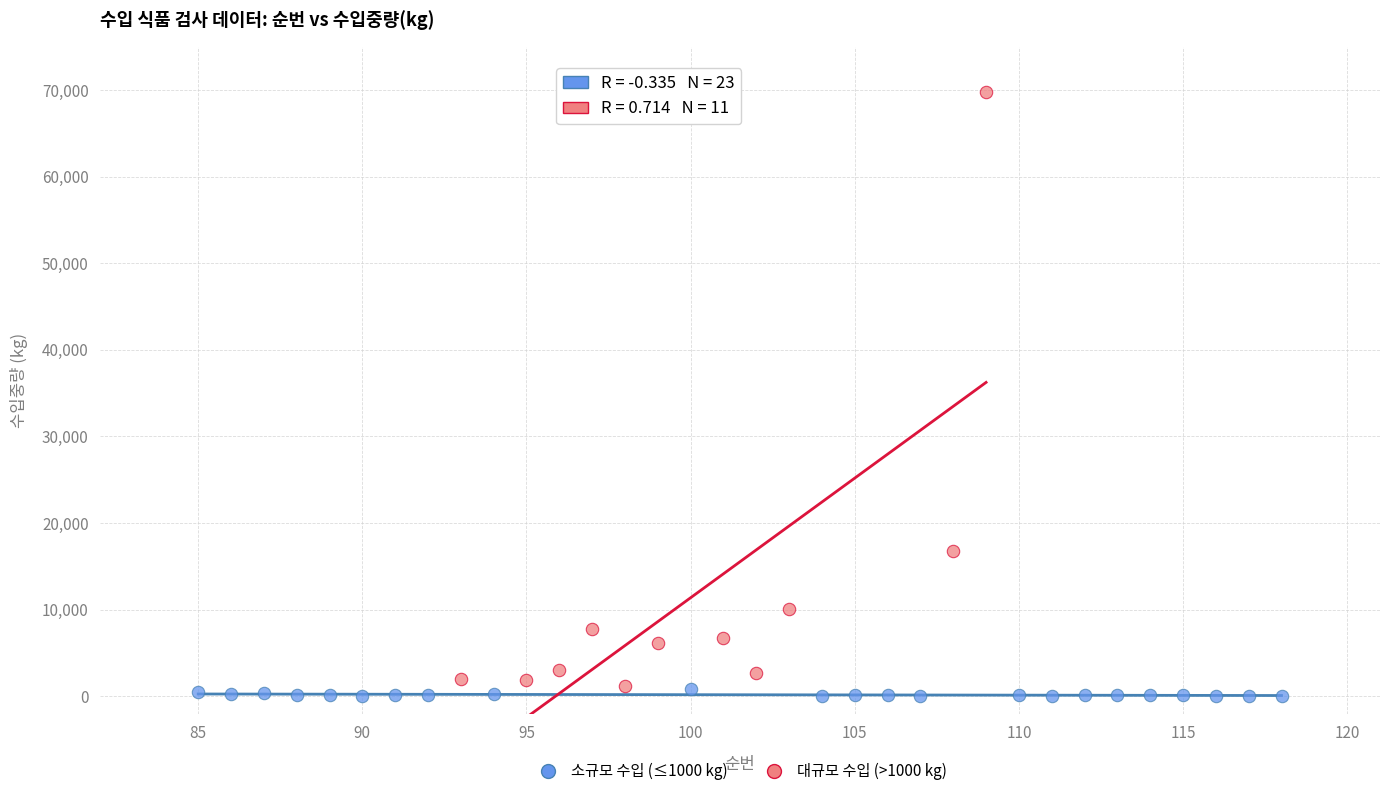

What are all the series names shown in the legend?

소규모 수입 (≤1000 kg), 대규모 수입 (>1000 kg)